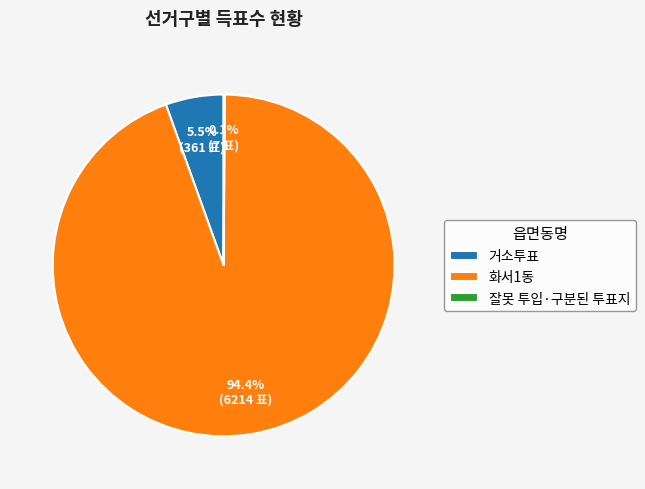

What percentage is NOT represented by 거소투표?

94.5%